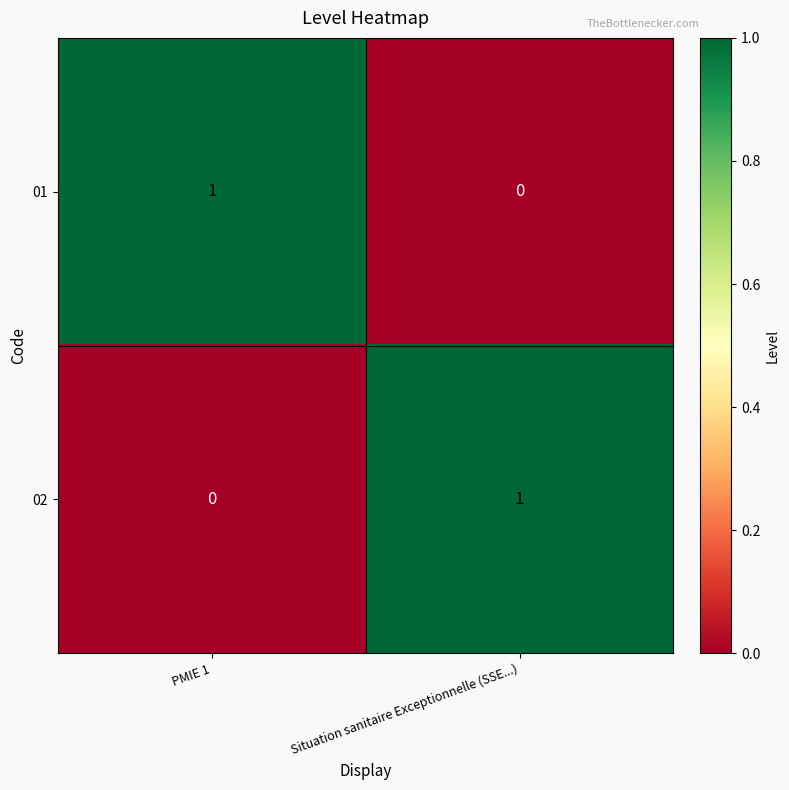

Reading left to right, what are all the values shown in this chart?

01: 1	0
02: 0	1